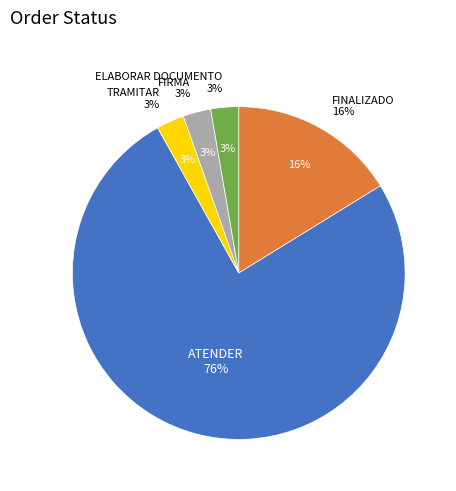

Is the sum of FIRMA and TRAMITAR greater than half?

No